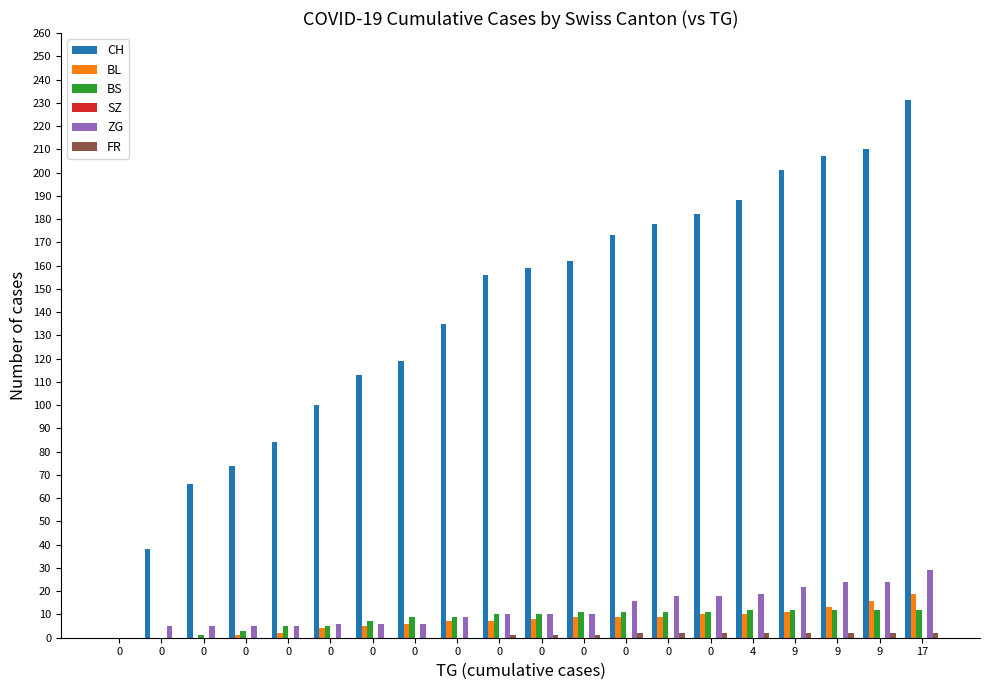

Rank the categories by BS value from lowest to highest.

0, 0, 0, 0, 0, 0, 0, 0, 0, 0, 0, 0, 0, 0, 0, 4, 9, 9, 9, 17